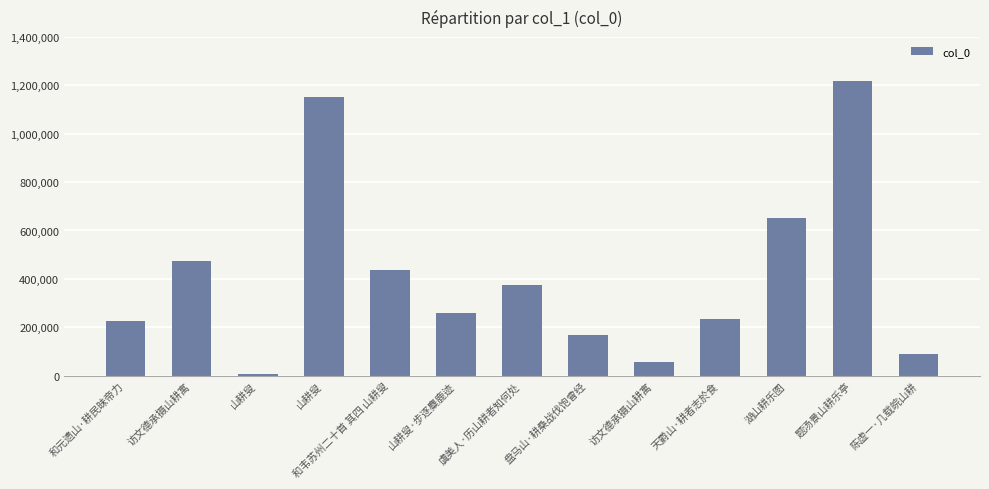

Which label corresponds to the largest value in the chart?

题汤景山耕乐亭